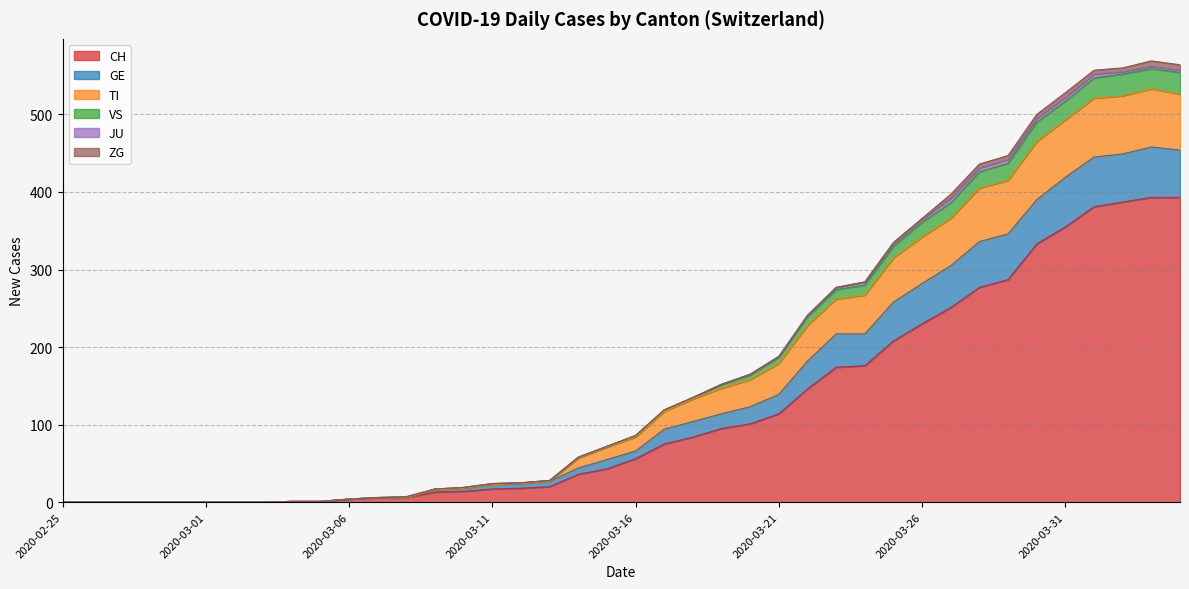

How many positive values does the TI series have?

32